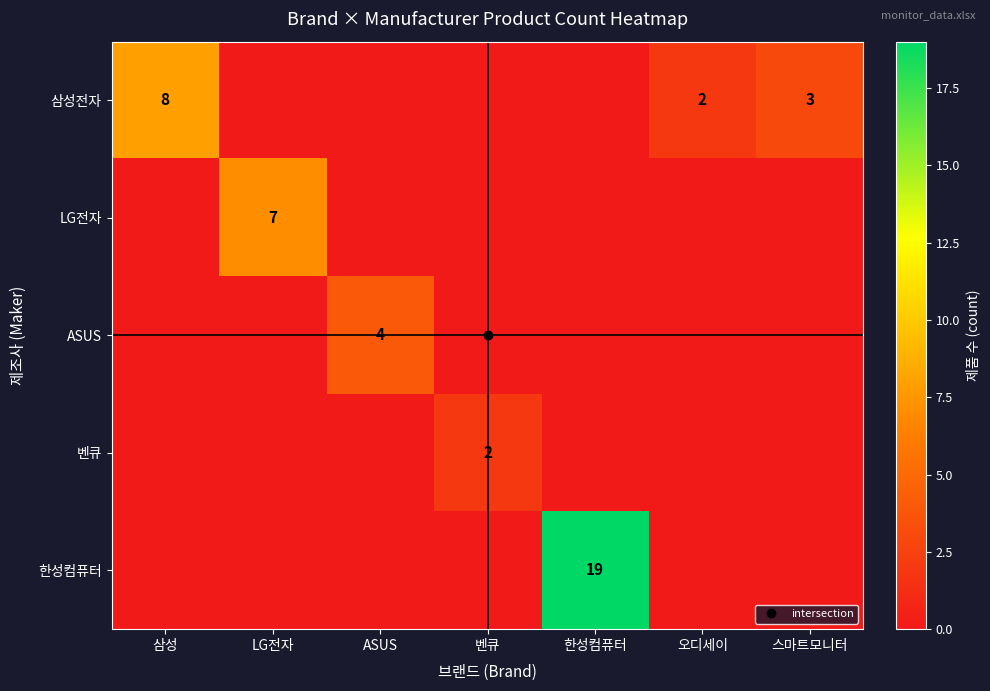

Rank the series at 오디세이 from lowest to highest value.

LG전자, ASUS, 벤큐, 한성컴퓨터, 삼성전자